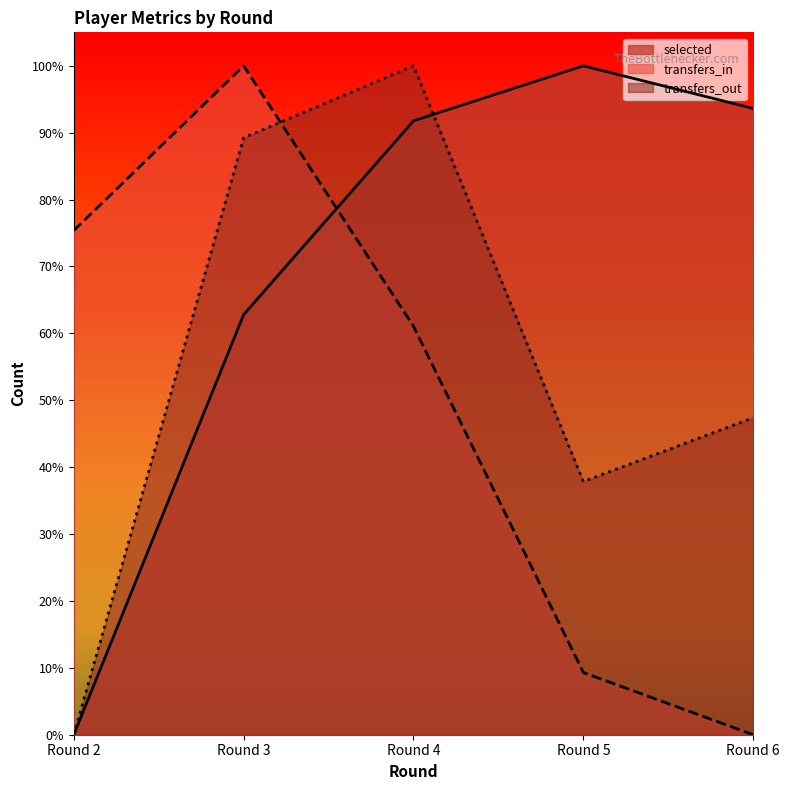

What is the sum of all transfers_out values?

2.7